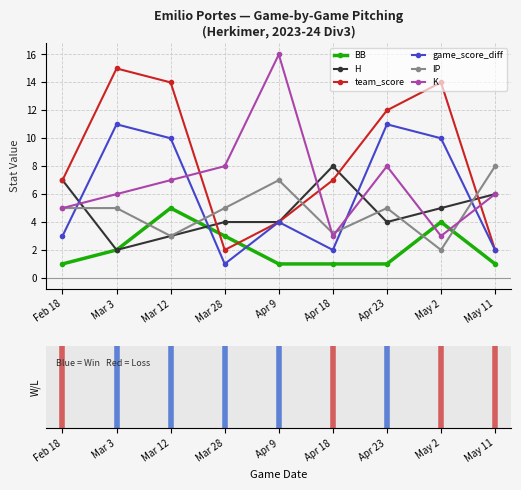

What position from the left is Mar 28?

4